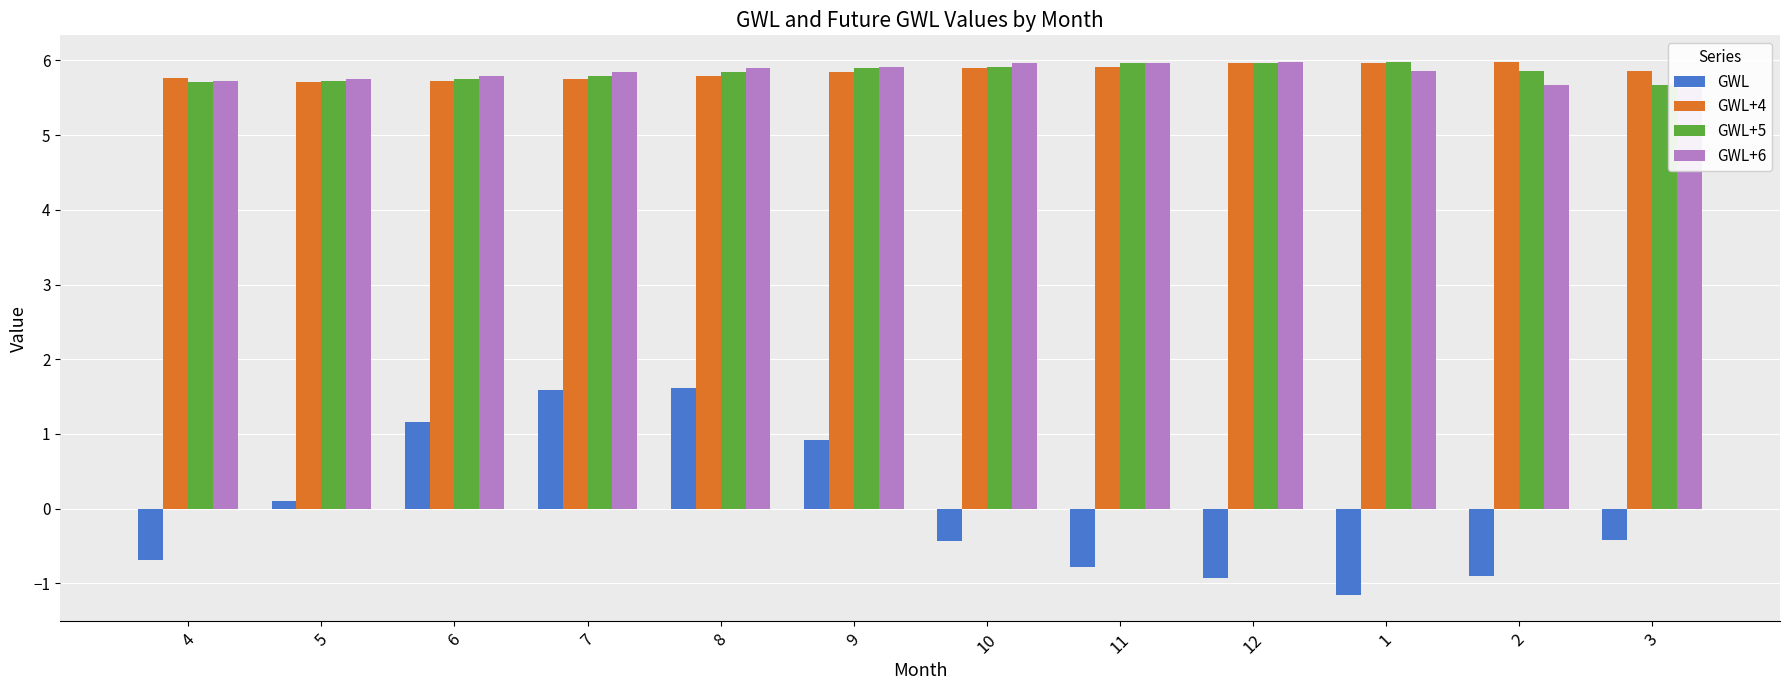

How many series are shown in this chart?

4